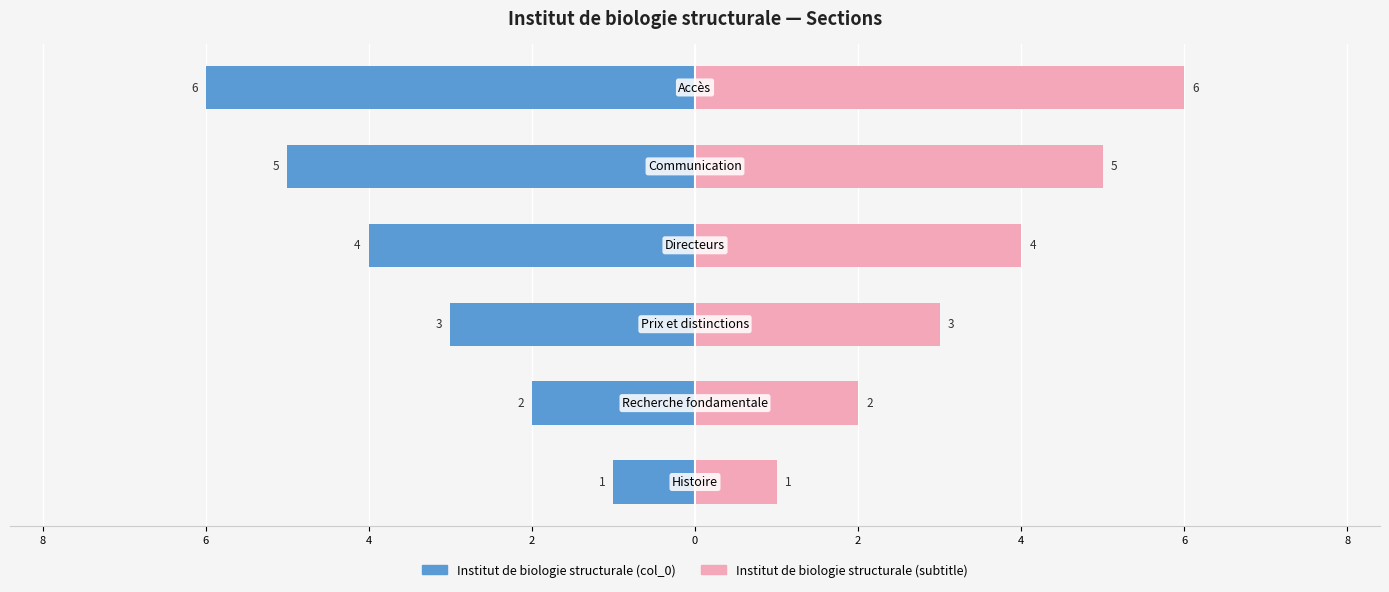

What is the difference between the maximum and minimum values in the Institut de biologie structurale (col_0) series?

5